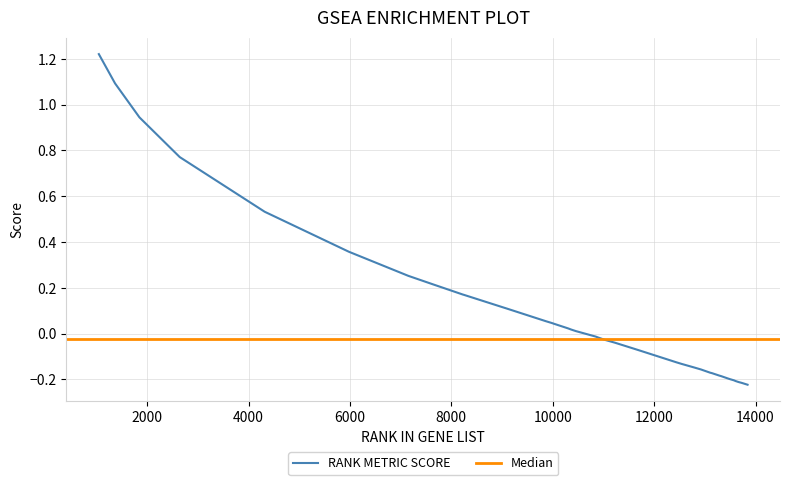

What is the average value?

0.1